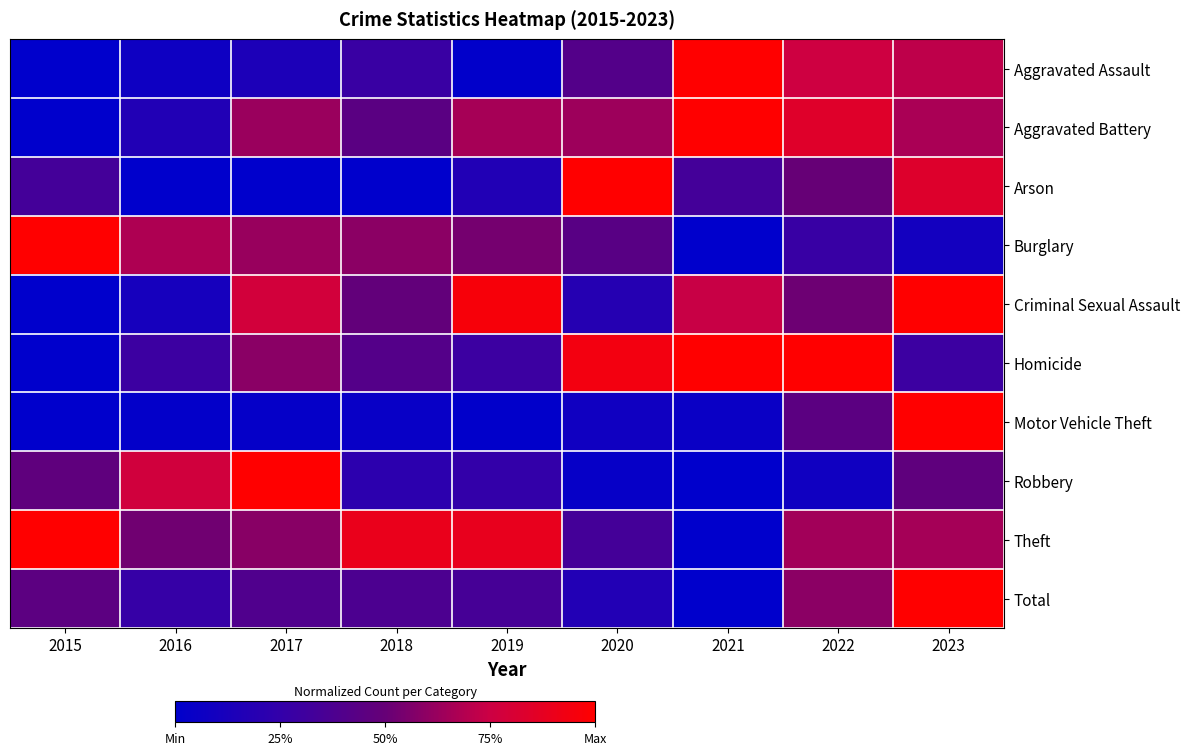

How many data points does each series have?

9